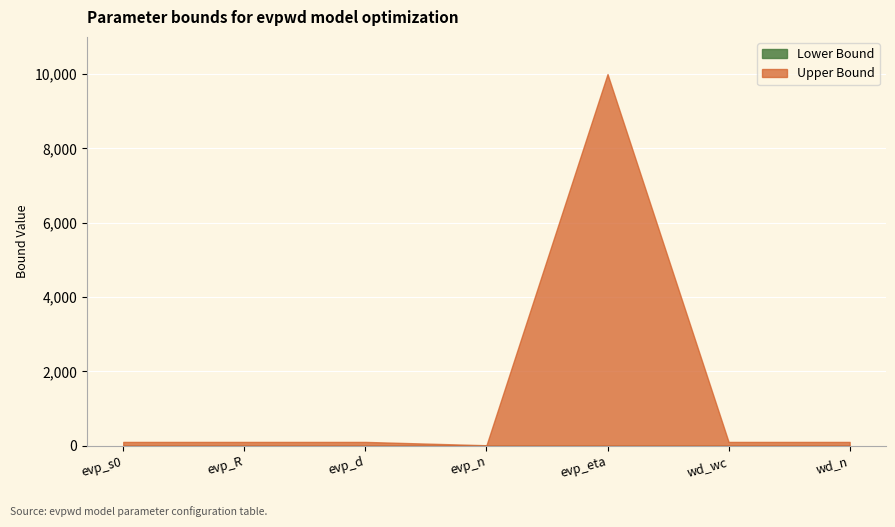

What is the label of the 1st point from the left?

evp_s0